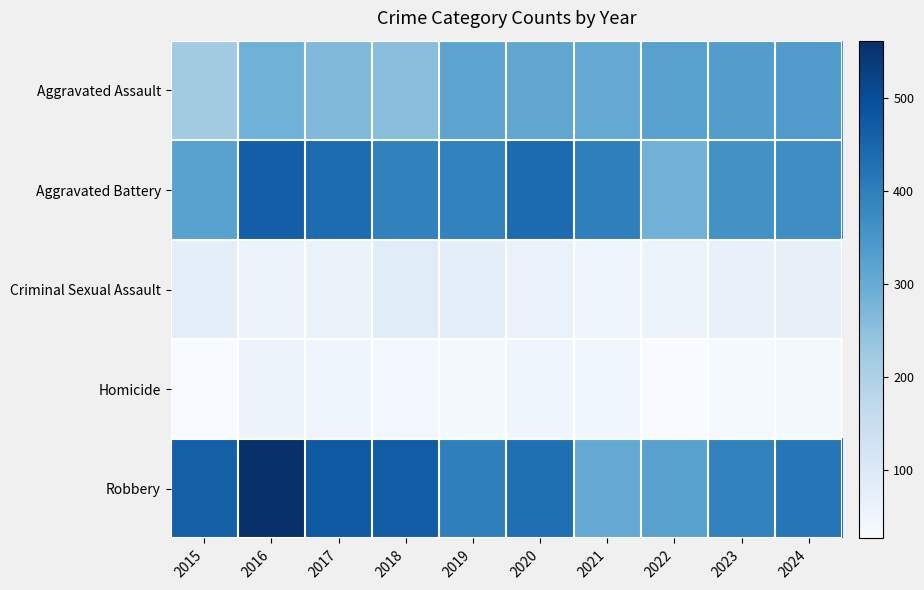

Reading left to right, extract all data points from this chart.

Aggravated Assault: 2015=219	2016=286	2017=265	2018=255	2019=318	2020=311	2021=305	2022=324	2023=332	2024=337
Aggravated Battery: 2015=323	2016=464	2017=436	2018=393	2019=390	2020=440	2021=398	2022=285	2023=359	2024=368
Criminal Sexual Assault: 2015=80	2016=60	2017=61	2018=89	2019=78	2020=63	2021=52	2022=60	2023=68	2024=70
Homicide: 2015=27	2016=58	2017=52	2018=40	2019=36	2020=50	2021=46	2022=28	2023=35	2024=37
Robbery: 2015=461	2016=561	2017=476	2018=468	2019=398	2020=430	2021=305	2022=325	2023=392	2024=418